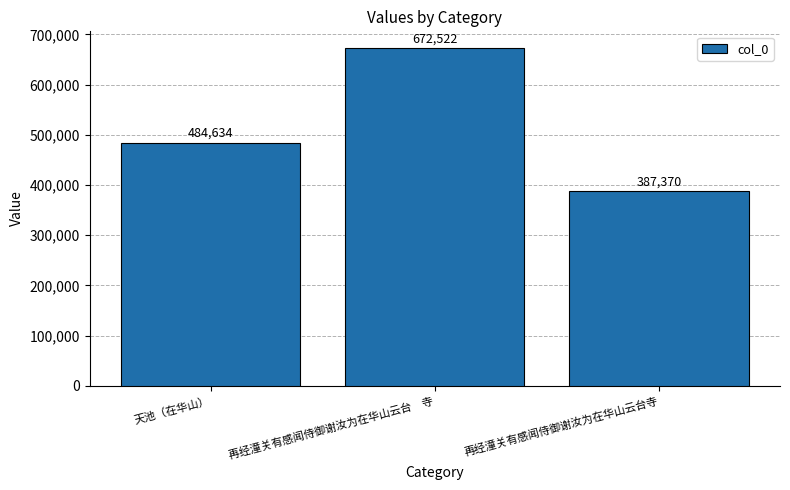

Which category has the highest value across all series?

再经潼关有感闻侍御谢汝为在华山云台　寺